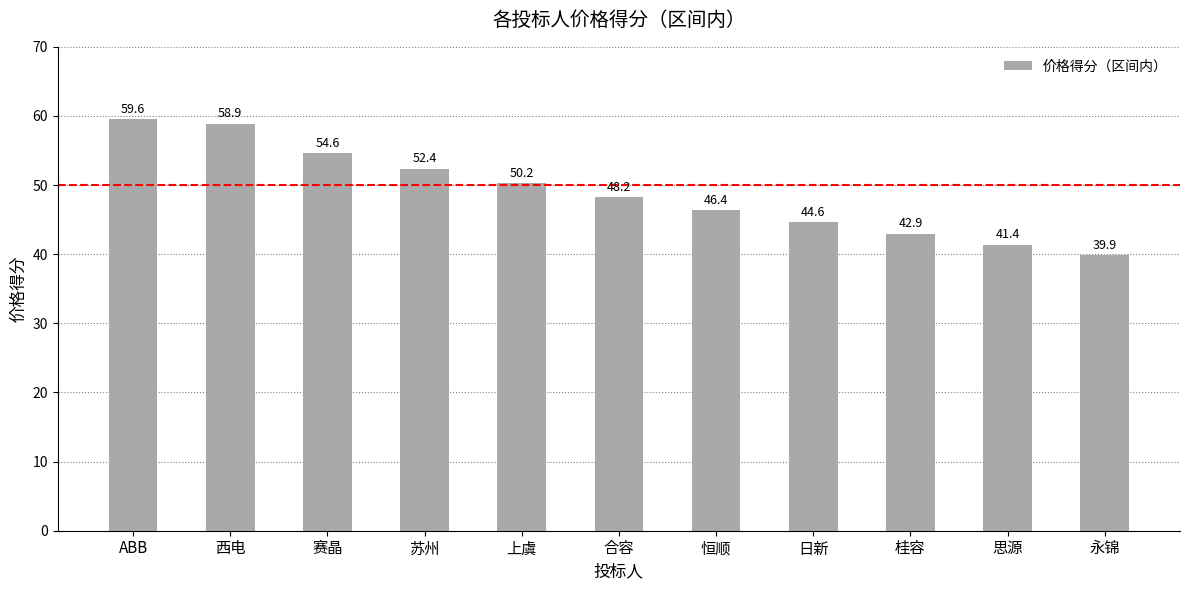

What is the ratio of the value at 永锦 to the value at 上虞?

0.8